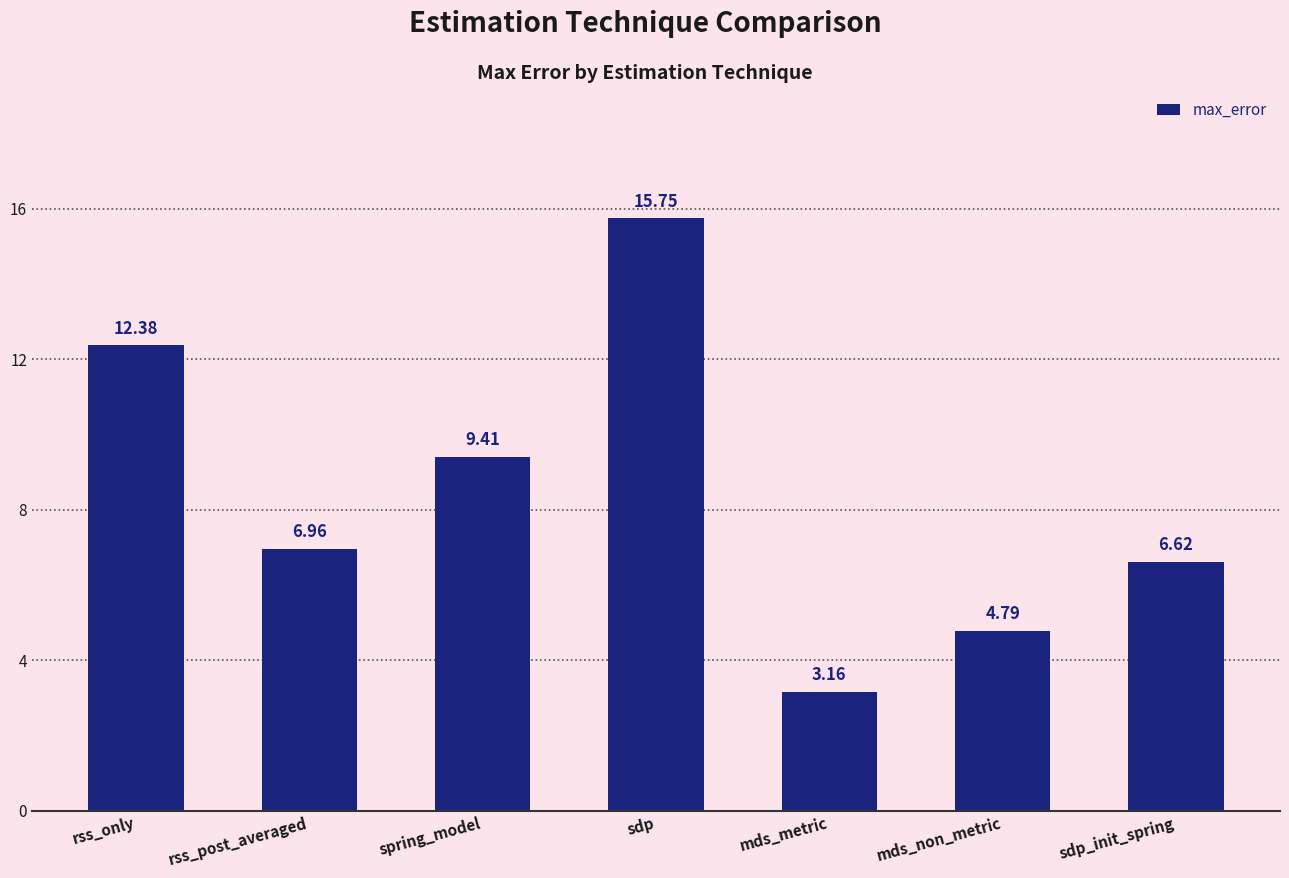

How many categories are shown in the chart?

7